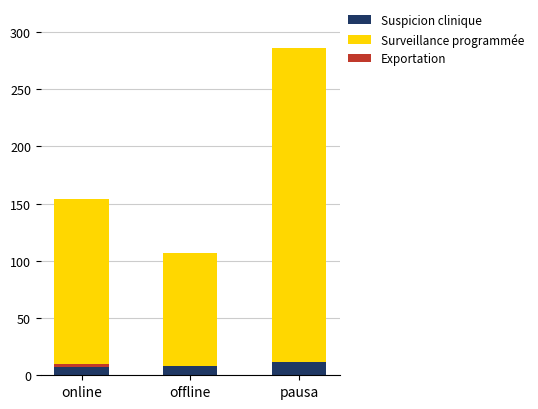

What value does the Suspicion clinique series have at offline?

8